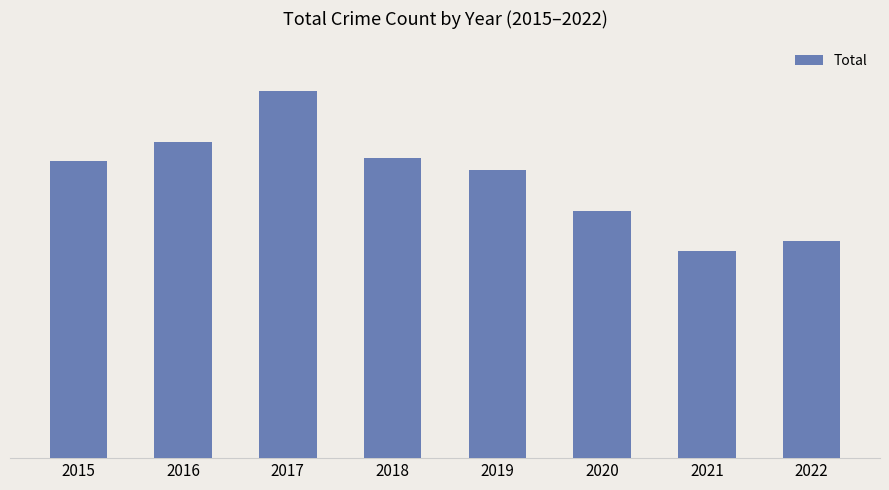

Does the chart contain any negative values?

No